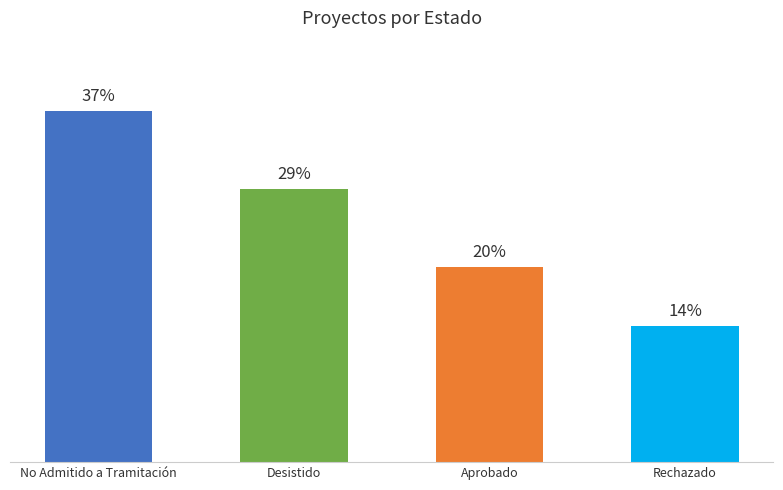

Are the bars horizontal?

No